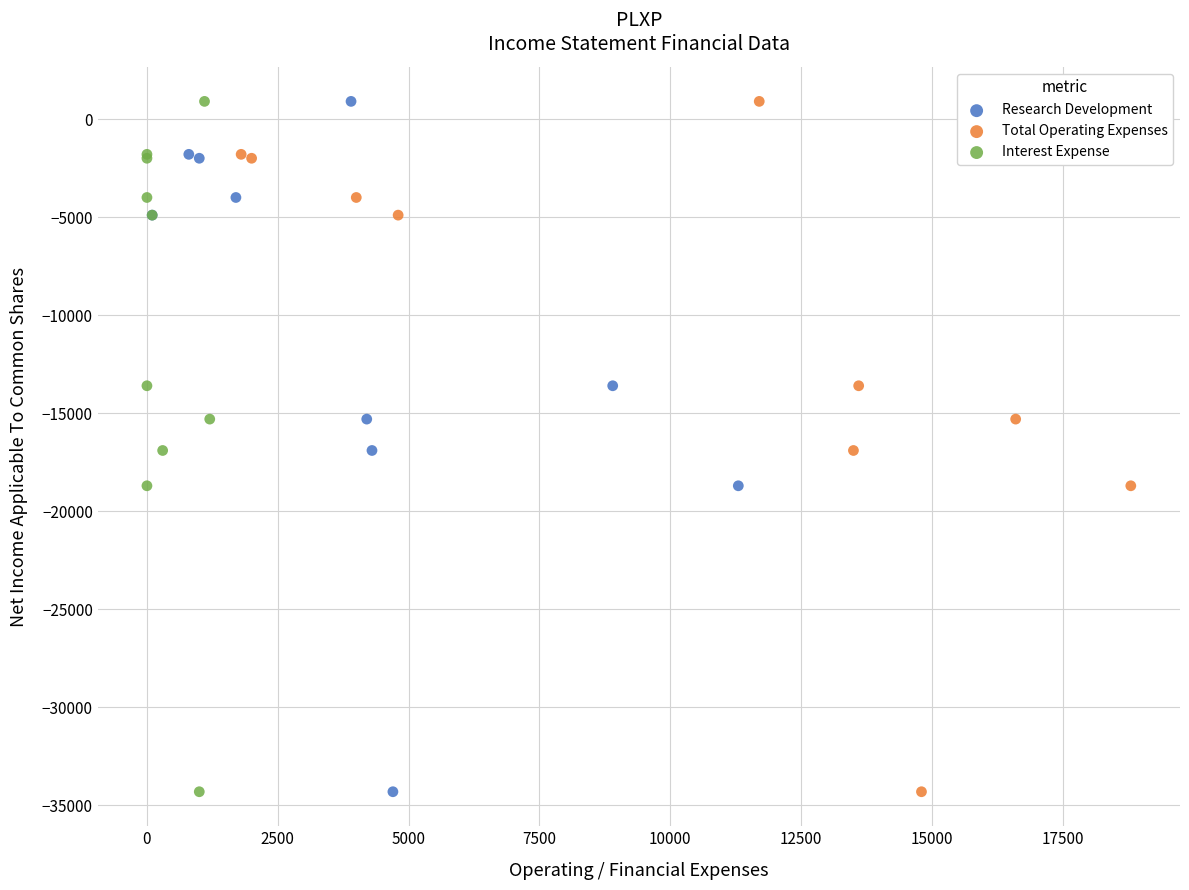

What are all the series names shown in the legend?

Research Development, Total Operating Expenses, Interest Expense